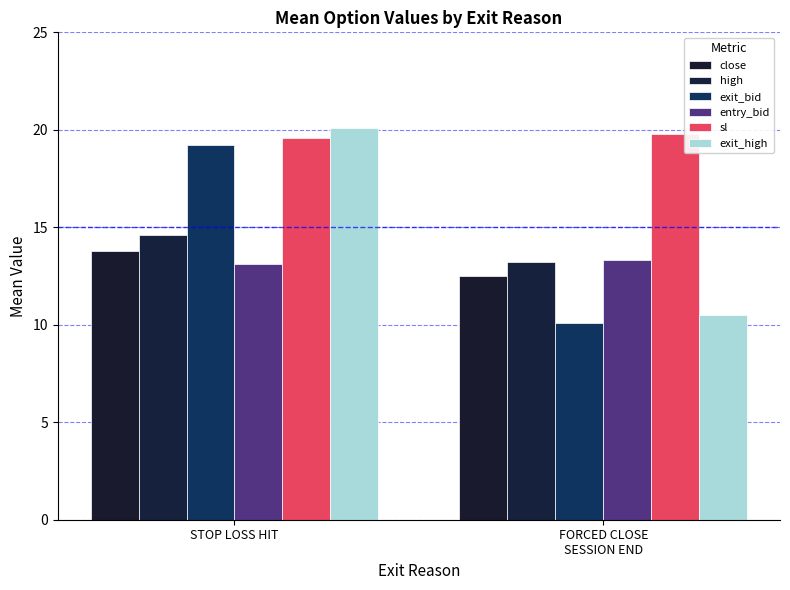

Are the bars grouped side by side (vs. stacked)?

Yes